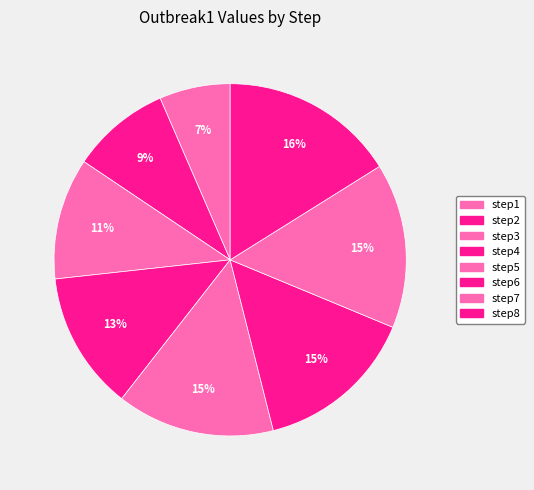

Count the number of slices in the pie.

8